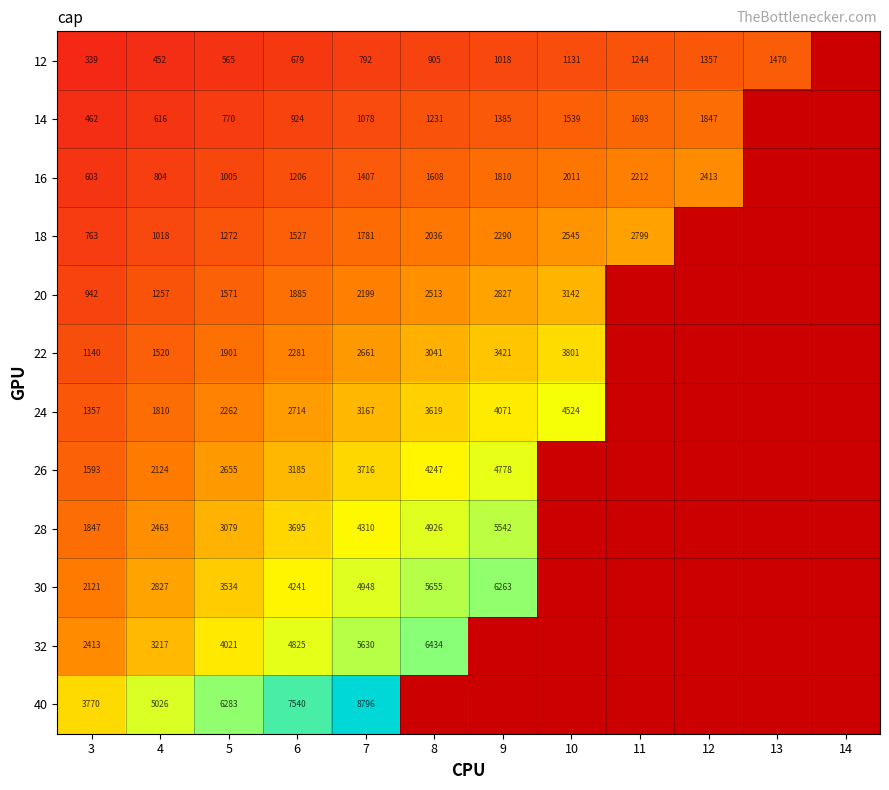

What is the spread (max minus min) of values at 3?

3431